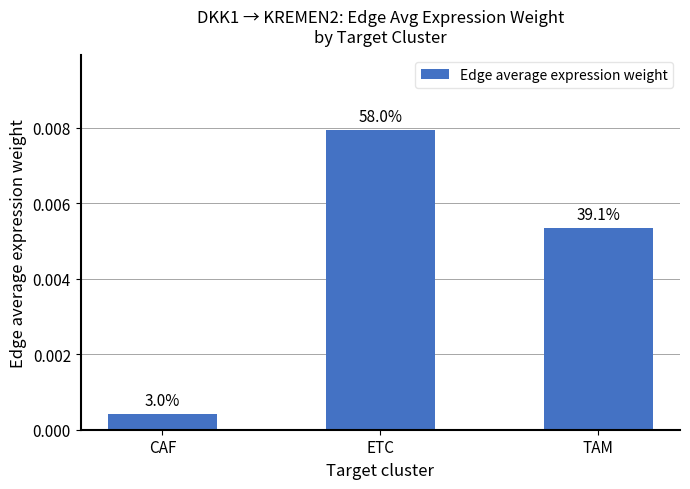

What is the label of the 3rd bar from the right?

CAF